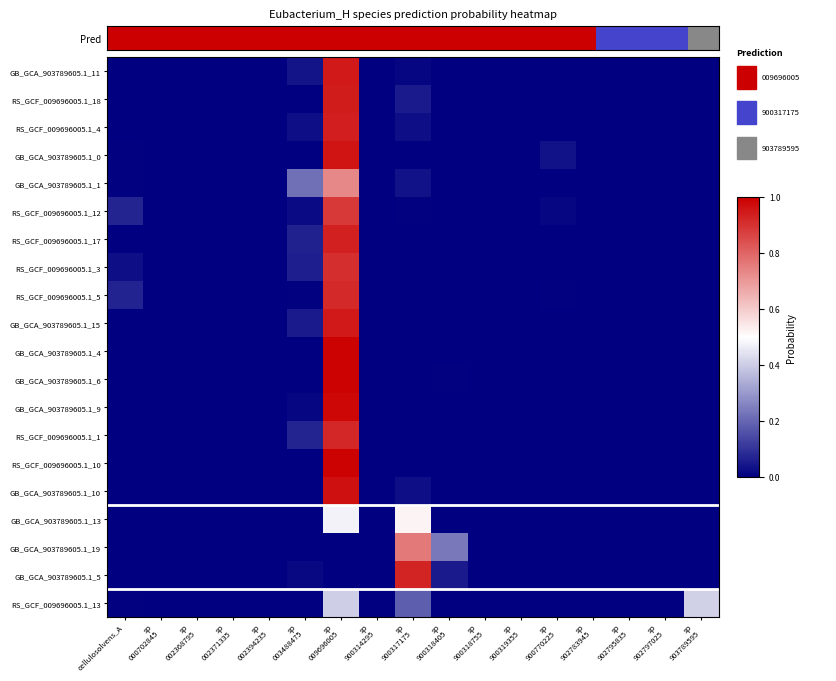

Reading left to right, transcribe all the data shown in this chart.

GB_GCA_903789605.1_11: cellulosolvens_A=0.0	sp
000702845=0.0	sp
002368795=0.0	sp
002371335=0.0	sp
002394235=0.0	sp
003488475=0.0	sp
009696005=0.9	sp
900314295=0.0	sp
900317175=0.0	sp
900318405=0.0	sp
900318755=0.0	sp
900319355=0.0	sp
900770225=0.0	sp
902783945=0.0	sp
902795835=0.0	sp
902797025=0.0	sp
903789595=0.0
RS_GCF_009696005.1_18: cellulosolvens_A=0.0	sp
000702845=0.0	sp
002368795=0.0	sp
002371335=0.0	sp
002394235=0.0	sp
003488475=0.0	sp
009696005=0.9	sp
900314295=0.0	sp
900317175=0.1	sp
900318405=0.0	sp
900318755=0.0	sp
900319355=0.0	sp
900770225=0.0	sp
902783945=0.0	sp
902795835=0.0	sp
902797025=0.0	sp
903789595=0.0
RS_GCF_009696005.1_4: cellulosolvens_A=0.0	sp
000702845=0.0	sp
002368795=0.0	sp
002371335=0.0	sp
002394235=0.0	sp
003488475=0.0	sp
009696005=0.9	sp
900314295=0.0	sp
900317175=0.0	sp
900318405=0.0	sp
900318755=0.0	sp
900319355=0.0	sp
900770225=0.0	sp
902783945=0.0	sp
902795835=0.0	sp
902797025=0.0	sp
903789595=0.0
GB_GCA_903789605.1_0: cellulosolvens_A=0.0	sp
000702845=0.0	sp
002368795=0.0	sp
002371335=0.0	sp
002394235=0.0	sp
003488475=0.0	sp
009696005=1.0	sp
900314295=0.0	sp
900317175=0.0	sp
900318405=0.0	sp
900318755=0.0	sp
900319355=0.0	sp
900770225=0.0	sp
902783945=0.0	sp
902795835=0.0	sp
902797025=0.0	sp
903789595=0.0
GB_GCA_903789605.1_1: cellulosolvens_A=0.0	sp
000702845=0.0	sp
002368795=0.0	sp
002371335=0.0	sp
002394235=0.0	sp
003488475=0.2	sp
009696005=0.7	sp
900314295=0.0	sp
900317175=0.0	sp
900318405=0.0	sp
900318755=0.0	sp
900319355=0.0	sp
900770225=0.0	sp
902783945=0.0	sp
902795835=0.0	sp
902797025=0.0	sp
903789595=0.0
RS_GCF_009696005.1_12: cellulosolvens_A=0.1	sp
000702845=0.0	sp
002368795=0.0	sp
002371335=0.0	sp
002394235=0.0	sp
003488475=0.0	sp
009696005=0.9	sp
900314295=0.0	sp
900317175=0.0	sp
900318405=0.0	sp
900318755=0.0	sp
900319355=0.0	sp
900770225=0.0	sp
902783945=0.0	sp
902795835=0.0	sp
902797025=0.0	sp
903789595=0.0
RS_GCF_009696005.1_17: cellulosolvens_A=0.0	sp
000702845=0.0	sp
002368795=0.0	sp
002371335=0.0	sp
002394235=0.0	sp
003488475=0.1	sp
009696005=0.9	sp
900314295=0.0	sp
900317175=0.0	sp
900318405=0.0	sp
900318755=0.0	sp
900319355=0.0	sp
900770225=0.0	sp
902783945=0.0	sp
902795835=0.0	sp
902797025=0.0	sp
903789595=0.0
RS_GCF_009696005.1_3: cellulosolvens_A=0.0	sp
000702845=0.0	sp
002368795=0.0	sp
002371335=0.0	sp
002394235=0.0	sp
003488475=0.1	sp
009696005=0.9	sp
900314295=0.0	sp
900317175=0.0	sp
900318405=0.0	sp
900318755=0.0	sp
900319355=0.0	sp
900770225=0.0	sp
902783945=0.0	sp
902795835=0.0	sp
902797025=0.0	sp
903789595=0.0
RS_GCF_009696005.1_5: cellulosolvens_A=0.1	sp
000702845=0.0	sp
002368795=0.0	sp
002371335=0.0	sp
002394235=0.0	sp
003488475=0.0	sp
009696005=0.9	sp
900314295=0.0	sp
900317175=0.0	sp
900318405=0.0	sp
900318755=0.0	sp
900319355=0.0	sp
900770225=0.0	sp
902783945=0.0	sp
902795835=0.0	sp
902797025=0.0	sp
903789595=0.0
GB_GCA_903789605.1_15: cellulosolvens_A=0.0	sp
000702845=0.0	sp
002368795=0.0	sp
002371335=0.0	sp
002394235=0.0	sp
003488475=0.1	sp
009696005=0.9	sp
900314295=0.0	sp
900317175=0.0	sp
900318405=0.0	sp
900318755=0.0	sp
900319355=0.0	sp
900770225=0.0	sp
902783945=0.0	sp
902795835=0.0	sp
902797025=0.0	sp
903789595=0.0
GB_GCA_903789605.1_4: cellulosolvens_A=0.0	sp
000702845=0.0	sp
002368795=0.0	sp
002371335=0.0	sp
002394235=0.0	sp
003488475=0.0	sp
009696005=1.0	sp
900314295=0.0	sp
900317175=0.0	sp
900318405=0.0	sp
900318755=0.0	sp
900319355=0.0	sp
900770225=0.0	sp
902783945=0.0	sp
902795835=0.0	sp
902797025=0.0	sp
903789595=0.0
GB_GCA_903789605.1_6: cellulosolvens_A=0.0	sp
000702845=0.0	sp
002368795=0.0	sp
002371335=0.0	sp
002394235=0.0	sp
003488475=0.0	sp
009696005=1.0	sp
900314295=0.0	sp
900317175=0.0	sp
900318405=0.0	sp
900318755=0.0	sp
900319355=0.0	sp
900770225=0.0	sp
902783945=0.0	sp
902795835=0.0	sp
902797025=0.0	sp
903789595=0.0
GB_GCA_903789605.1_9: cellulosolvens_A=0.0	sp
000702845=0.0	sp
002368795=0.0	sp
002371335=0.0	sp
002394235=0.0	sp
003488475=0.0	sp
009696005=1.0	sp
900314295=0.0	sp
900317175=0.0	sp
900318405=0.0	sp
900318755=0.0	sp
900319355=0.0	sp
900770225=0.0	sp
902783945=0.0	sp
902795835=0.0	sp
902797025=0.0	sp
903789595=0.0
RS_GCF_009696005.1_1: cellulosolvens_A=0.0	sp
000702845=0.0	sp
002368795=0.0	sp
002371335=0.0	sp
002394235=0.0	sp
003488475=0.1	sp
009696005=0.9	sp
900314295=0.0	sp
900317175=0.0	sp
900318405=0.0	sp
900318755=0.0	sp
900319355=0.0	sp
900770225=0.0	sp
902783945=0.0	sp
902795835=0.0	sp
902797025=0.0	sp
903789595=0.0
RS_GCF_009696005.1_10: cellulosolvens_A=0.0	sp
000702845=0.0	sp
002368795=0.0	sp
002371335=0.0	sp
002394235=0.0	sp
003488475=0.0	sp
009696005=1.0	sp
900314295=0.0	sp
900317175=0.0	sp
900318405=0.0	sp
900318755=0.0	sp
900319355=0.0	sp
900770225=0.0	sp
902783945=0.0	sp
902795835=0.0	sp
902797025=0.0	sp
903789595=0.0
GB_GCA_903789605.1_10: cellulosolvens_A=0.0	sp
000702845=0.0	sp
002368795=0.0	sp
002371335=0.0	sp
002394235=0.0	sp
003488475=0.0	sp
009696005=1.0	sp
900314295=0.0	sp
900317175=0.0	sp
900318405=0.0	sp
900318755=0.0	sp
900319355=0.0	sp
900770225=0.0	sp
902783945=0.0	sp
902795835=0.0	sp
902797025=0.0	sp
903789595=0.0
GB_GCA_903789605.1_13: cellulosolvens_A=0.0	sp
000702845=0.0	sp
002368795=0.0	sp
002371335=0.0	sp
002394235=0.0	sp
003488475=0.0	sp
009696005=0.5	sp
900314295=0.0	sp
900317175=0.5	sp
900318405=0.0	sp
900318755=0.0	sp
900319355=0.0	sp
900770225=0.0	sp
902783945=0.0	sp
902795835=0.0	sp
902797025=0.0	sp
903789595=0.0
GB_GCA_903789605.1_19: cellulosolvens_A=0.0	sp
000702845=0.0	sp
002368795=0.0	sp
002371335=0.0	sp
002394235=0.0	sp
003488475=0.0	sp
009696005=0.0	sp
900314295=0.0	sp
900317175=0.8	sp
900318405=0.2	sp
900318755=0.0	sp
900319355=0.0	sp
900770225=0.0	sp
902783945=0.0	sp
902795835=0.0	sp
902797025=0.0	sp
903789595=0.0
GB_GCA_903789605.1_5: cellulosolvens_A=0.0	sp
000702845=0.0	sp
002368795=0.0	sp
002371335=0.0	sp
002394235=0.0	sp
003488475=0.0	sp
009696005=0.0	sp
900314295=0.0	sp
900317175=0.9	sp
900318405=0.1	sp
900318755=0.0	sp
900319355=0.0	sp
900770225=0.0	sp
902783945=0.0	sp
902795835=0.0	sp
902797025=0.0	sp
903789595=0.0
RS_GCF_009696005.1_13: cellulosolvens_A=0.0	sp
000702845=0.0	sp
002368795=0.0	sp
002371335=0.0	sp
002394235=0.0	sp
003488475=0.0	sp
009696005=0.4	sp
900314295=0.0	sp
900317175=0.2	sp
900318405=0.0	sp
900318755=0.0	sp
900319355=0.0	sp
900770225=0.0	sp
902783945=0.0	sp
902795835=0.0	sp
902797025=0.0	sp
903789595=0.4